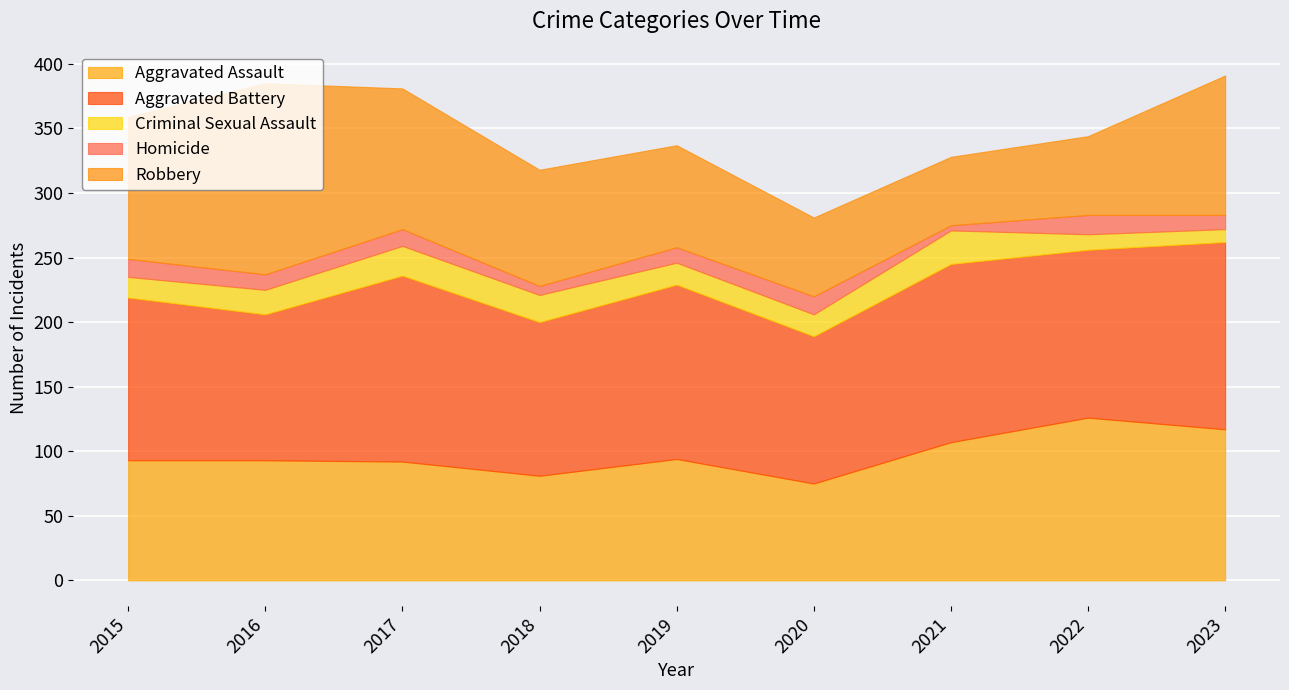

Rank the categories by Aggravated Assault value from highest to lowest.

2022, 2023, 2021, 2019, 2015, 2016, 2017, 2018, 2020